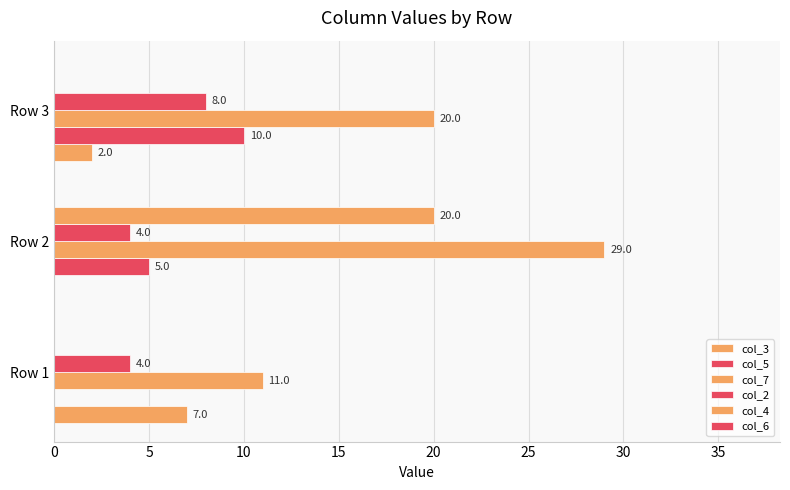

How many values in col_4 are above zero?

1